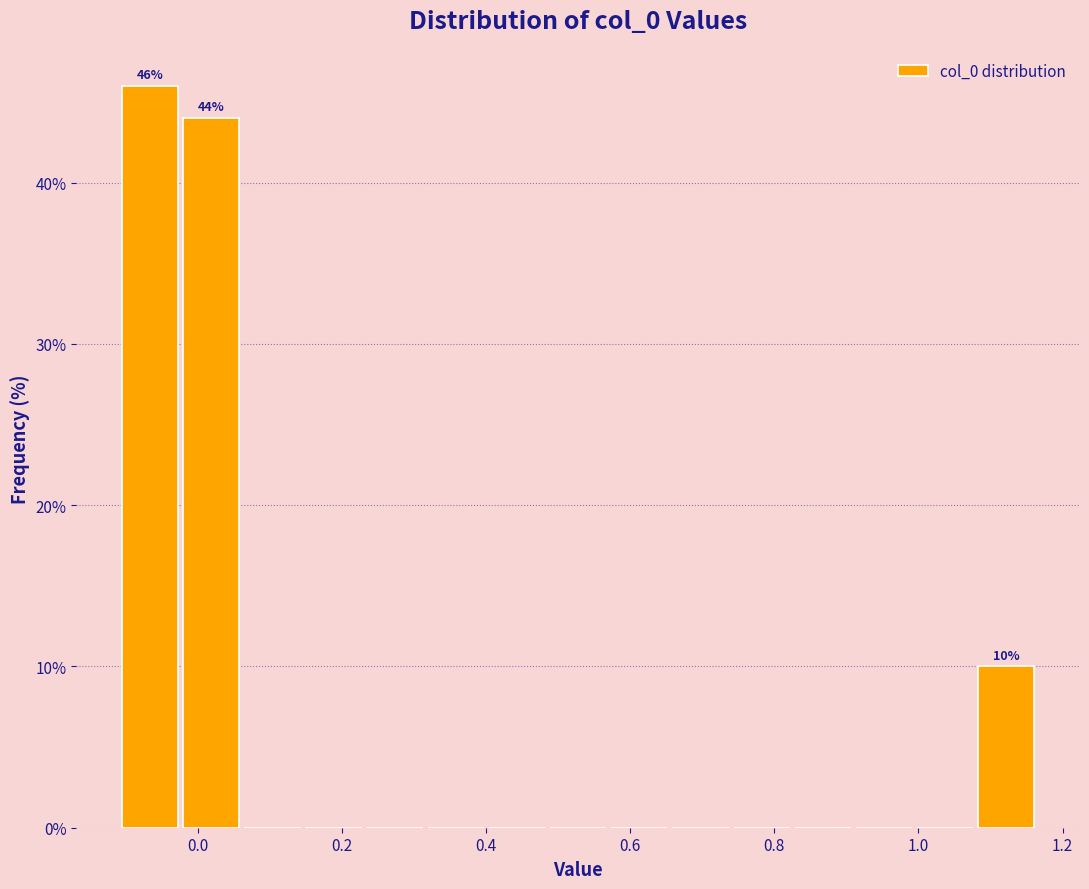

Over which range of the x-axis is the bar tallest?

-0.10 to -0.02